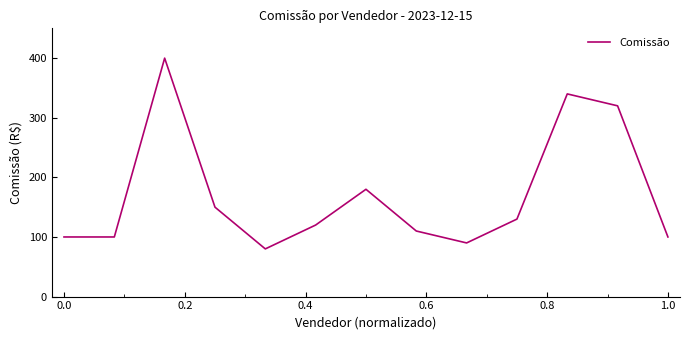

What is the minimum value shown in the chart?

80